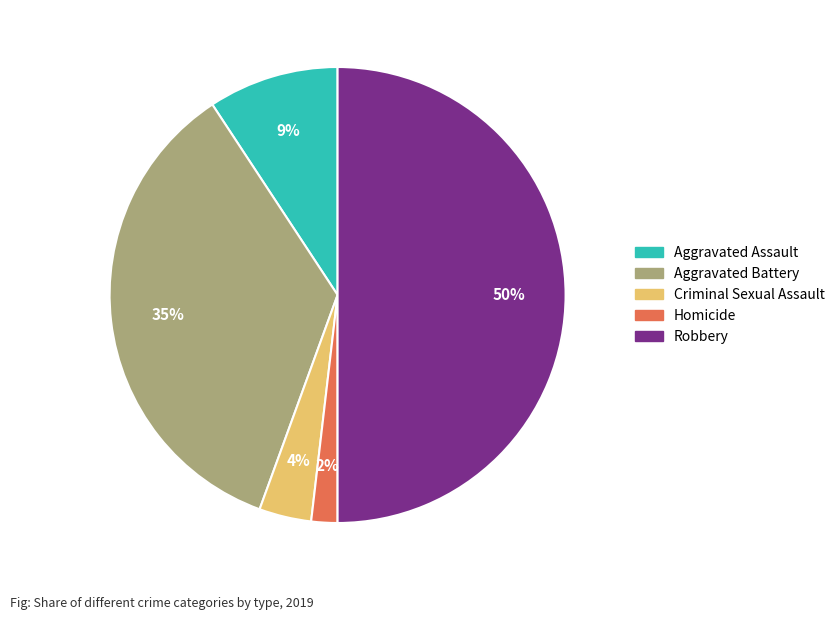

Count the number of slices in the pie.

5